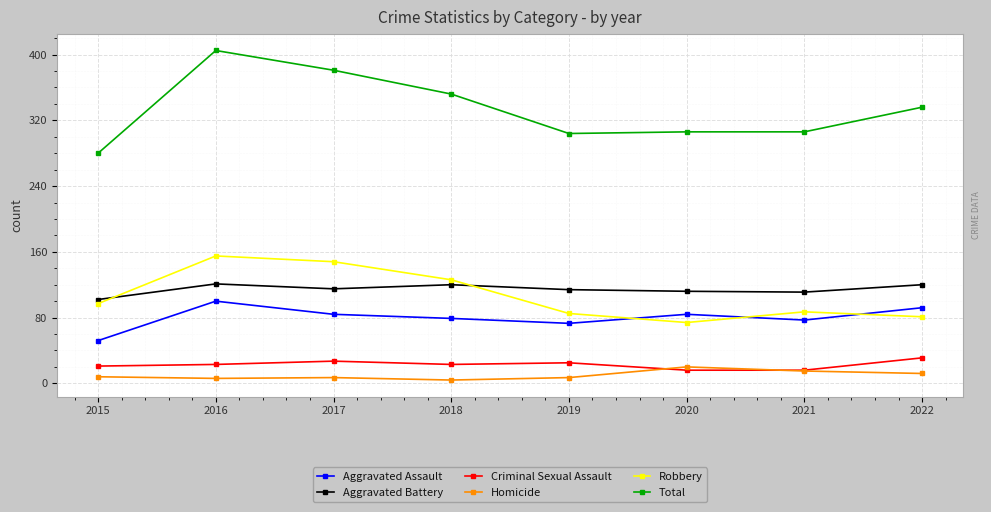

True or false: Criminal Sexual Assault has a value of 38 at 2018.

False